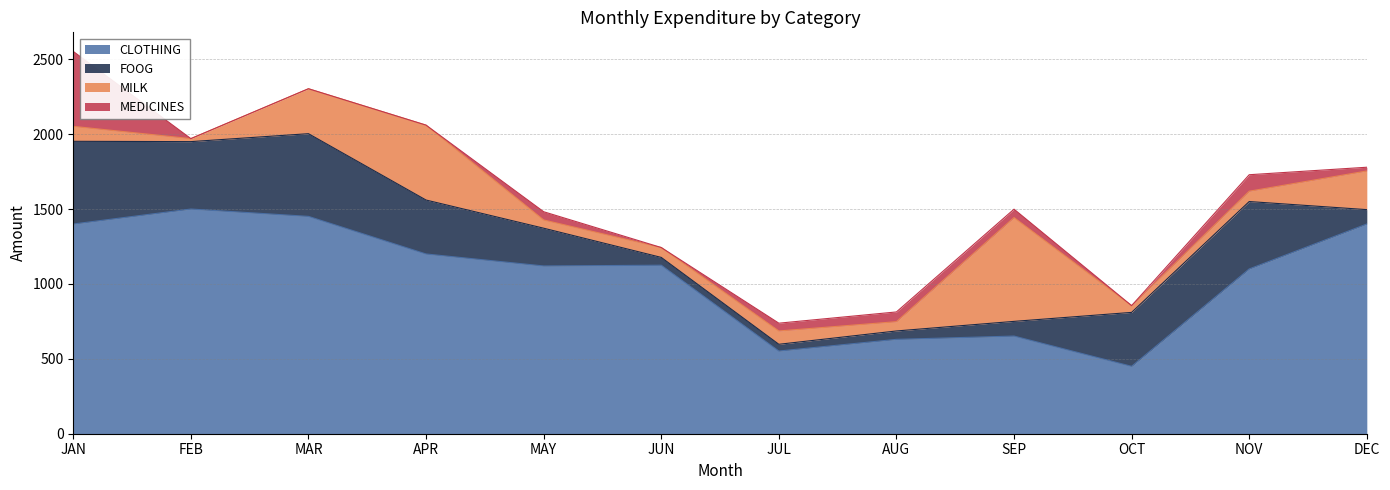

Rank the categories by FOOG value from lowest to highest.

JUL, JUN, AUG, DEC, SEP, MAY, APR, OCT, FEB, NOV, JAN, MAR